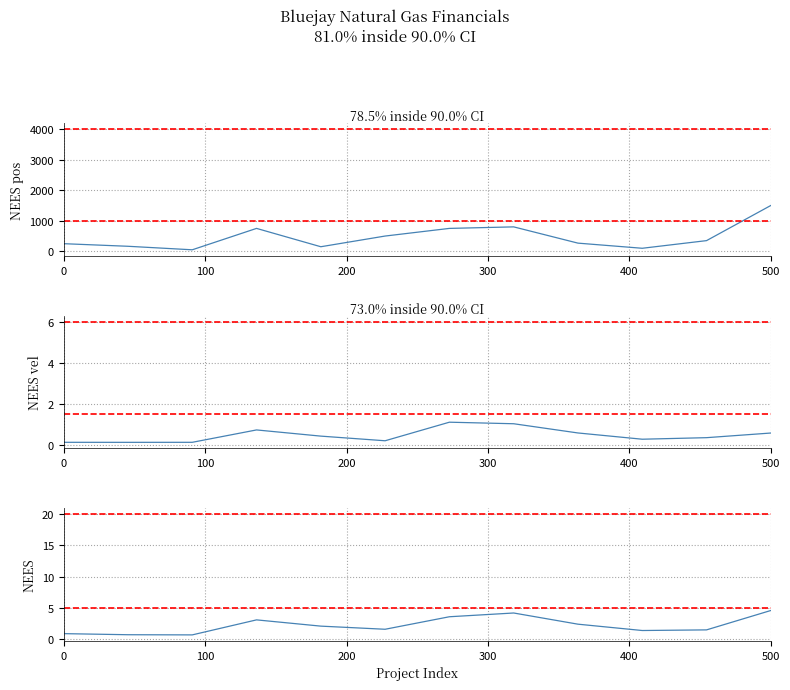

Reading left to right, list all the values displayed in this chart.

Cap Ex. Yr1: 250.0	165.0	50.0	750.0	150.0	500.0	750.0	800.0	268.0	100.0	350.0	1500.0
Cap Ex. Yr2: 0.1	0.1	0.1	0.8	0.5	0.2	1.1	1.1	0.6	0.3	0.4	0.6
Total Cost: 0.9	0.7	0.7	3.1	2.1	1.6	3.6	4.2	2.4	1.4	1.5	4.6